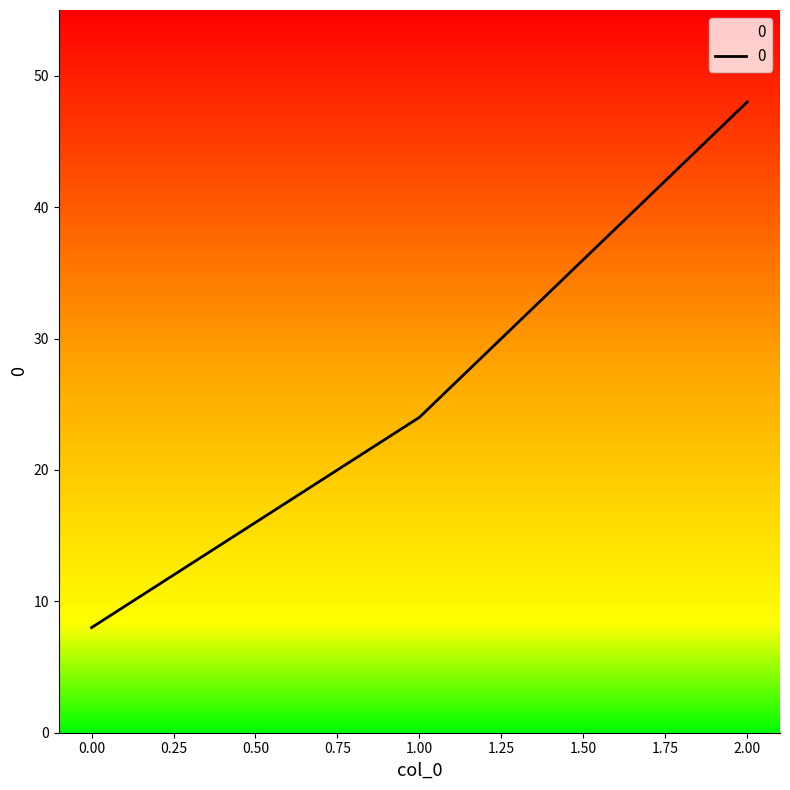

What is the sum of all values?

80